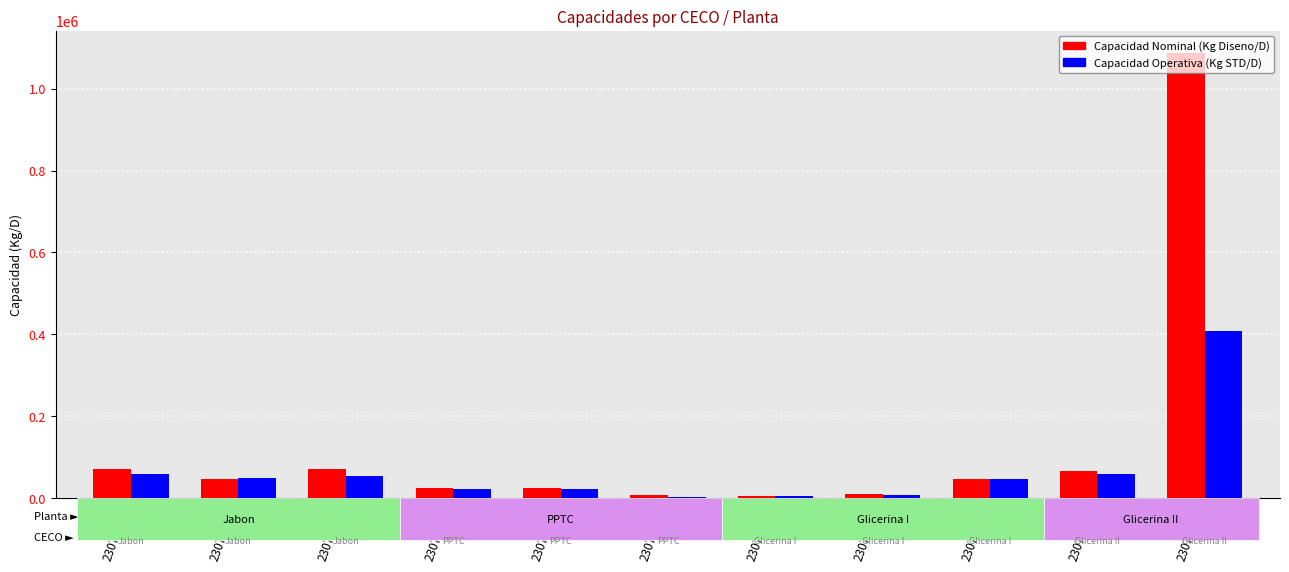

What are all the series names shown in the legend?

Capacidad Nominal (Kg Diseno/D), Capacidad Operativa (Kg STD/D)